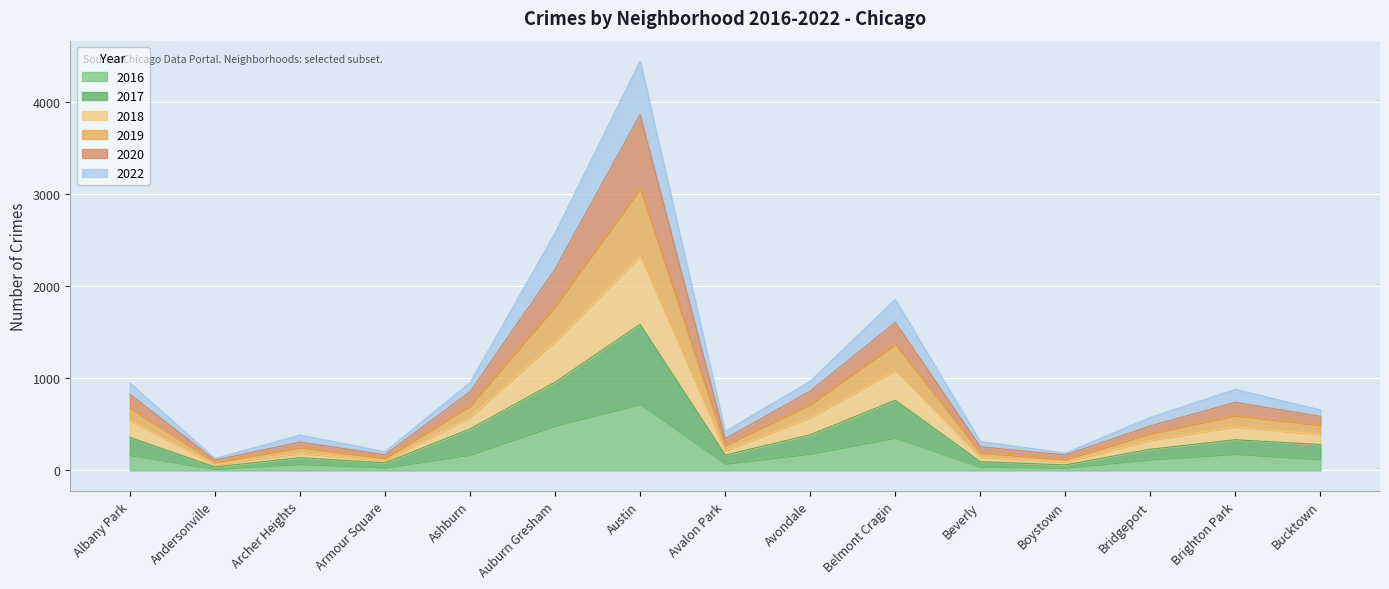

At how many categories does at least one series exceed 1116?

3